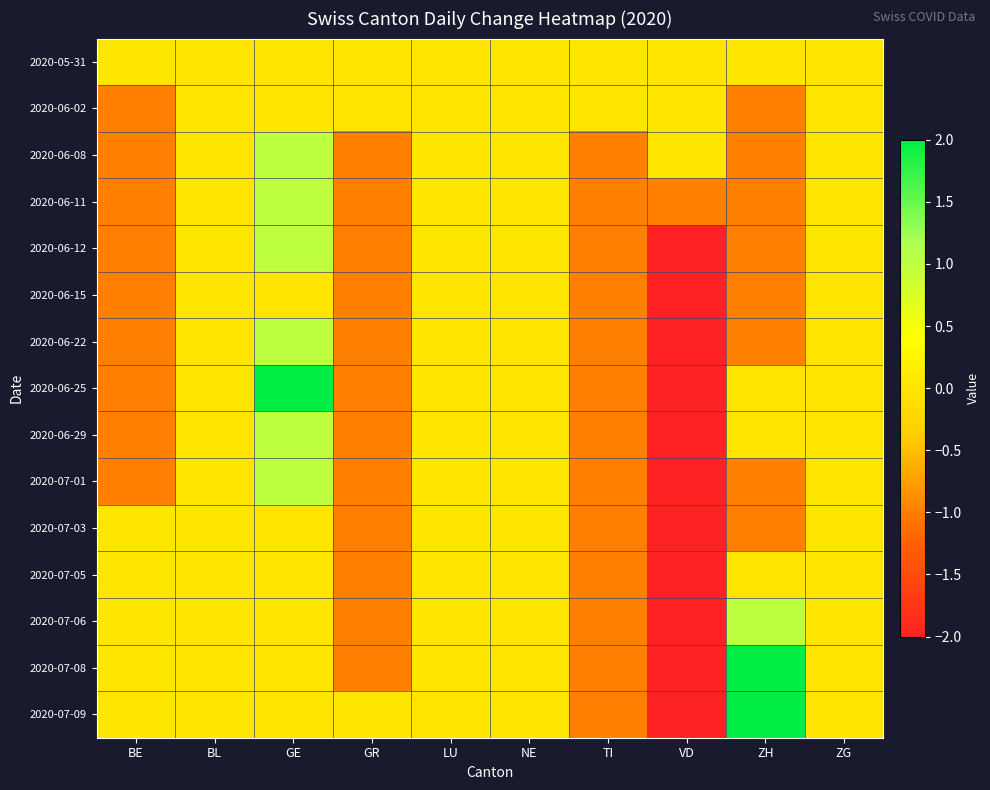

Reading left to right, what are all the values shown in this chart?

2020-05-31: BE=0	BL=0	GE=0	GR=0	LU=0	NE=0	TI=0	VD=0	ZH=0	ZG=0
2020-06-02: BE=-1	BL=0	GE=0	GR=0	LU=0	NE=0	TI=0	VD=0	ZH=-1	ZG=0
2020-06-08: BE=-1	BL=0	GE=1	GR=-1	LU=0	NE=0	TI=-1	VD=0	ZH=-1	ZG=0
2020-06-11: BE=-1	BL=0	GE=1	GR=-1	LU=0	NE=0	TI=-1	VD=-1	ZH=-1	ZG=0
2020-06-12: BE=-1	BL=0	GE=1	GR=-1	LU=0	NE=0	TI=-1	VD=-2	ZH=-1	ZG=0
2020-06-15: BE=-1	BL=0	GE=0	GR=-1	LU=0	NE=0	TI=-1	VD=-2	ZH=-1	ZG=0
2020-06-22: BE=-1	BL=0	GE=1	GR=-1	LU=0	NE=0	TI=-1	VD=-2	ZH=-1	ZG=0
2020-06-25: BE=-1	BL=0	GE=2	GR=-1	LU=0	NE=0	TI=-1	VD=-2	ZH=0	ZG=0
2020-06-29: BE=-1	BL=0	GE=1	GR=-1	LU=0	NE=0	TI=-1	VD=-2	ZH=0	ZG=0
2020-07-01: BE=-1	BL=0	GE=1	GR=-1	LU=0	NE=0	TI=-1	VD=-2	ZH=-1	ZG=0
2020-07-03: BE=0	BL=0	GE=0	GR=-1	LU=0	NE=0	TI=-1	VD=-2	ZH=-1	ZG=0
2020-07-05: BE=0	BL=0	GE=0	GR=-1	LU=0	NE=0	TI=-1	VD=-2	ZH=0	ZG=0
2020-07-06: BE=0	BL=0	GE=0	GR=-1	LU=0	NE=0	TI=-1	VD=-2	ZH=1	ZG=0
2020-07-08: BE=0	BL=0	GE=0	GR=-1	LU=0	NE=0	TI=-1	VD=-2	ZH=2	ZG=0
2020-07-09: BE=0	BL=0	GE=0	GR=0	LU=0	NE=0	TI=-1	VD=-2	ZH=2	ZG=0